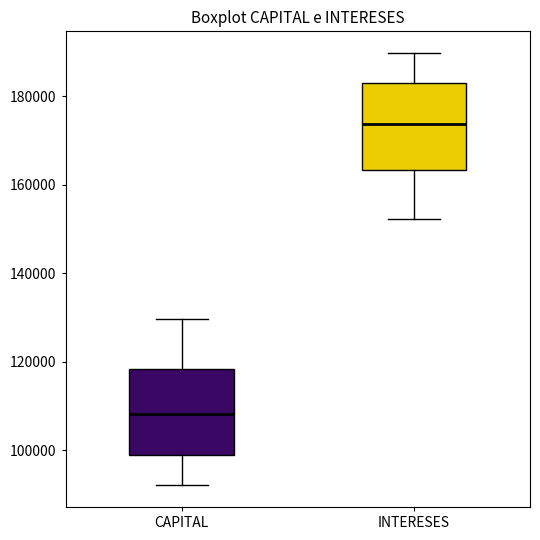

Reading left to right, transcribe this box plot: for each box, give where its median line is, the range the box spans, and where its two whiskers end, as read against the y-axis. The values are not printed on the chart, so give them approximately, as read against the axis.

CAPITAL: median 108000, box 98000 to 118000, whiskers 92000 to 130000
INTERESES: median 174000, box 164000 to 184000, whiskers 152000 to 190000